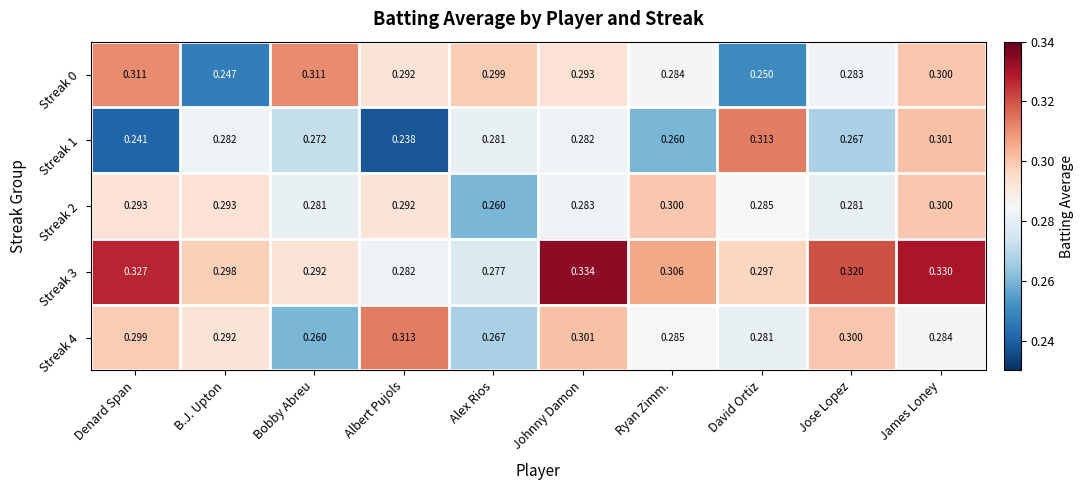

At which label is Streak 4 closest to 0?

Bobby Abreu